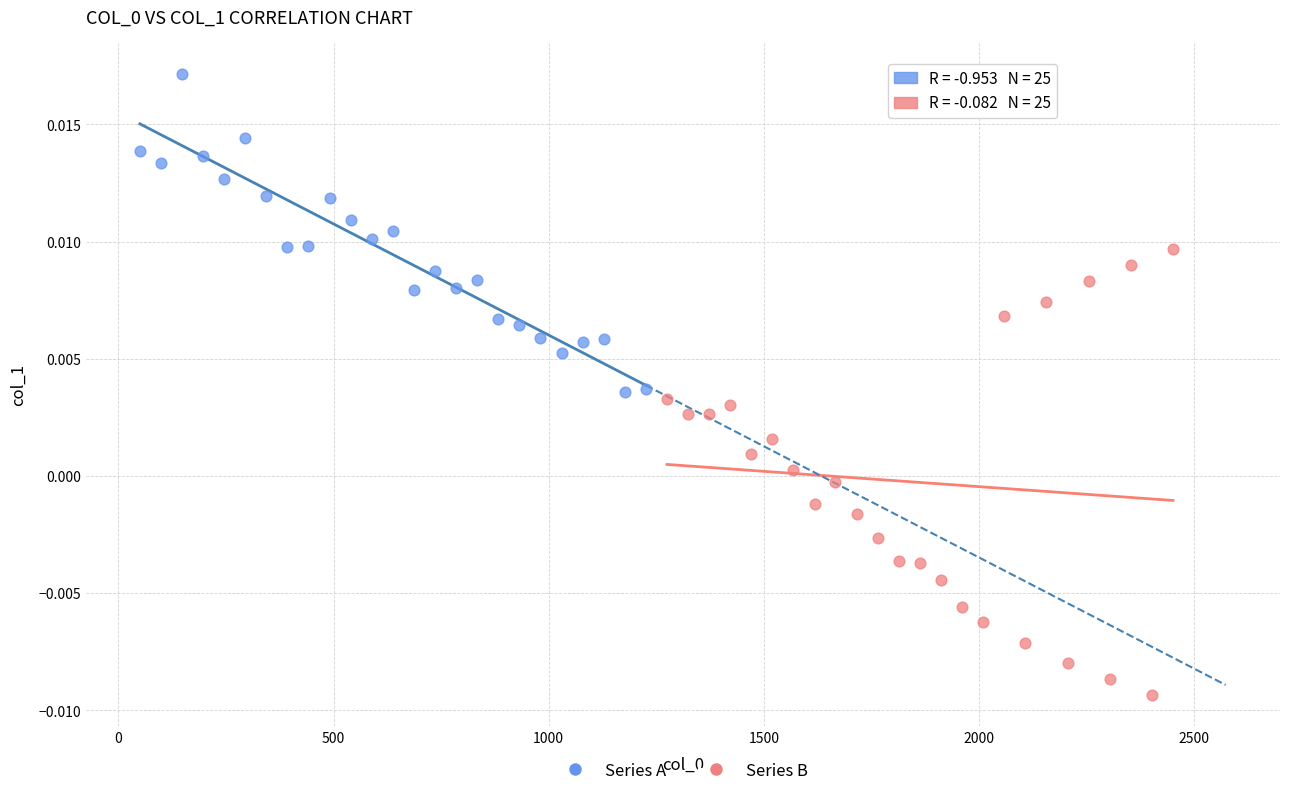

Which series has the widest spread of Y values?

Series B